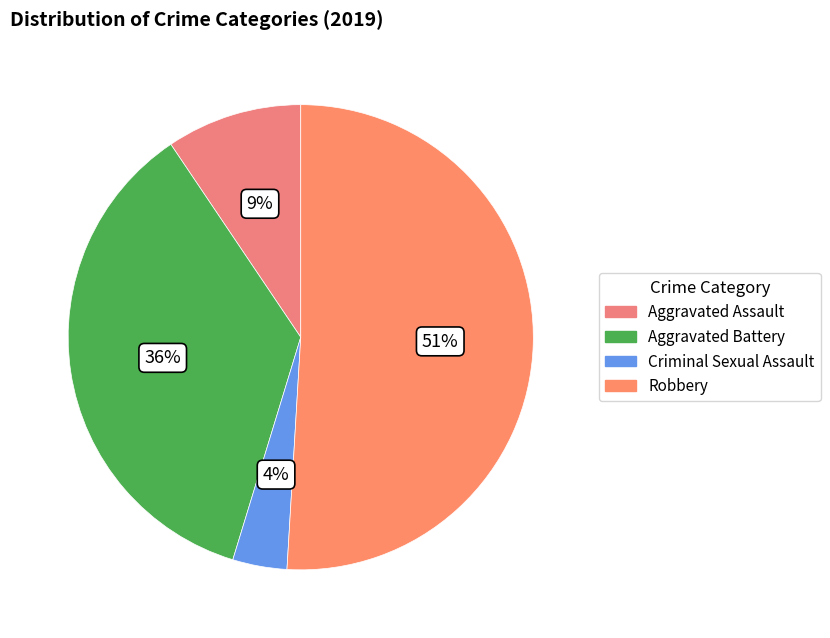

What percentage is the Criminal Sexual Assault slice, to the nearest percent?

4%